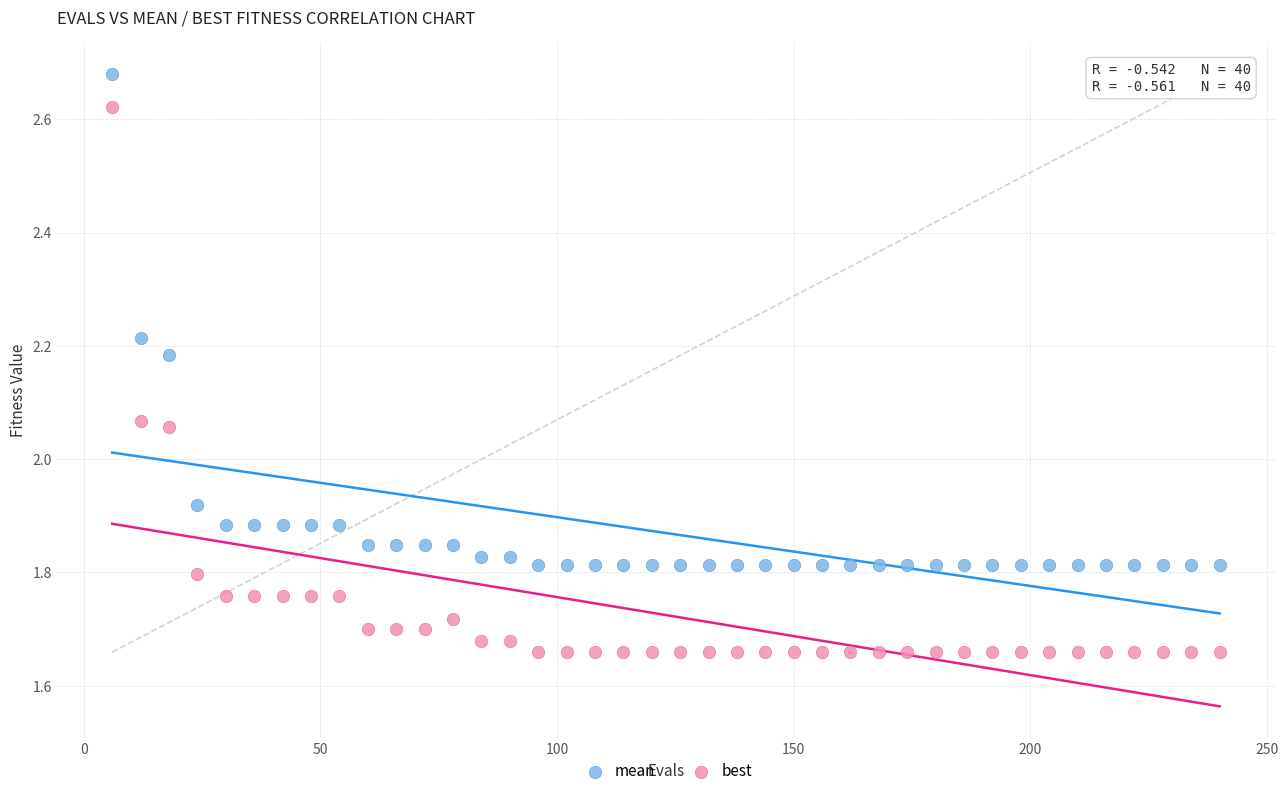

Across all data points, what is the range of X values (max minus min)?

234.0